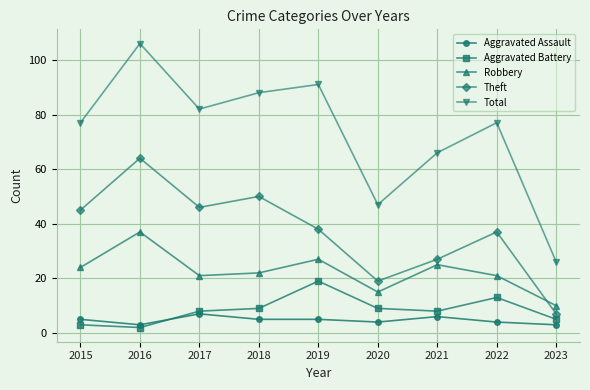

What is the sum of all Theft values?

333